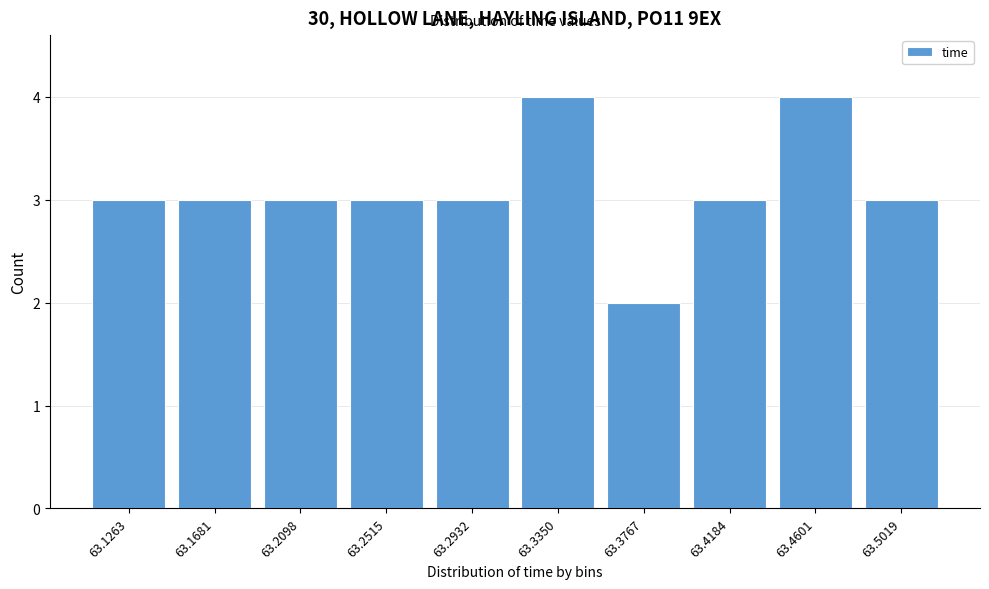

Reading right to left, list all the values displayed in this chart.

3	4	3	2	4	3	3	3	3	3